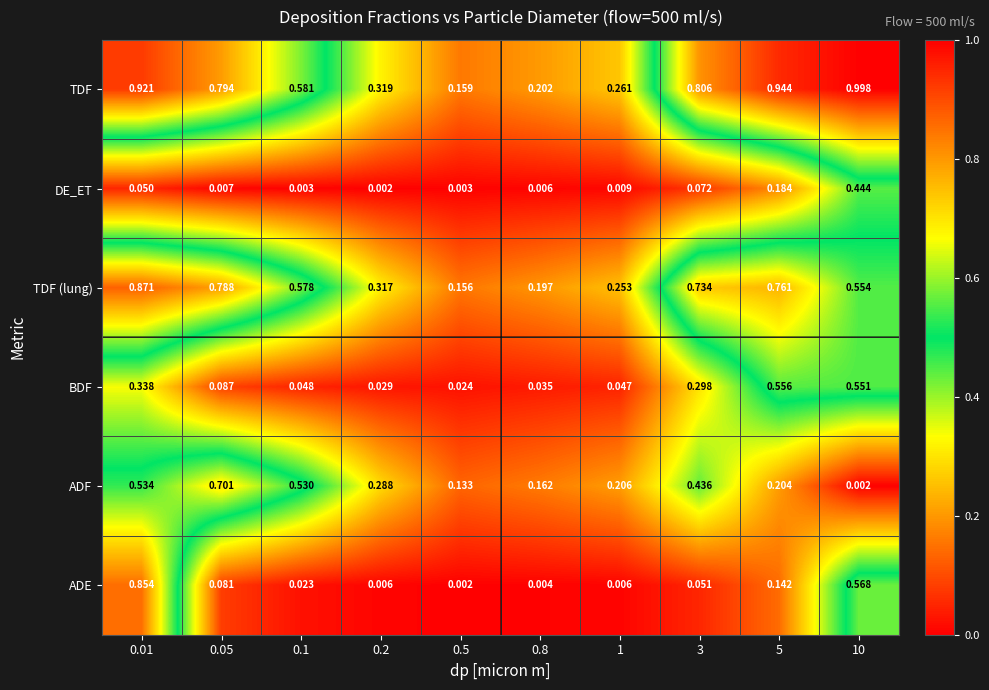

Rank the series at 5 from lowest to highest value.

ADE, DE_ET, ADF, BDF, TDF (lung), TDF